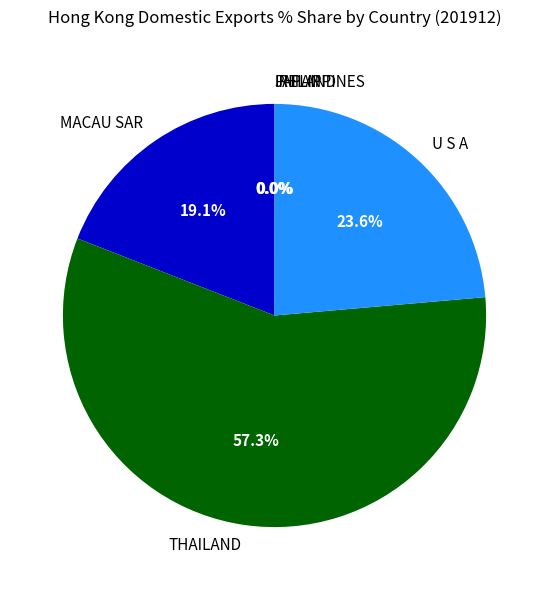

Is there a majority slice in this chart?

Yes